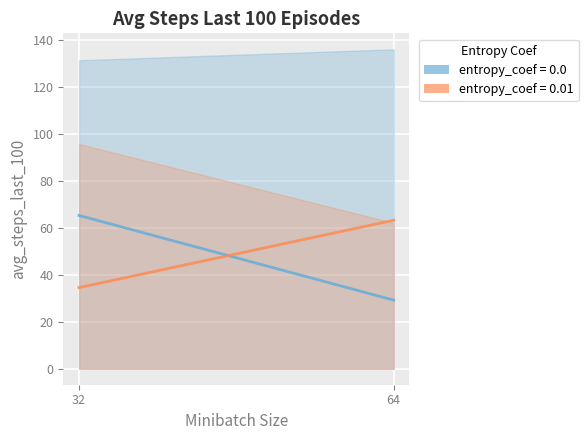

Which label corresponds to the largest value in the chart?

32